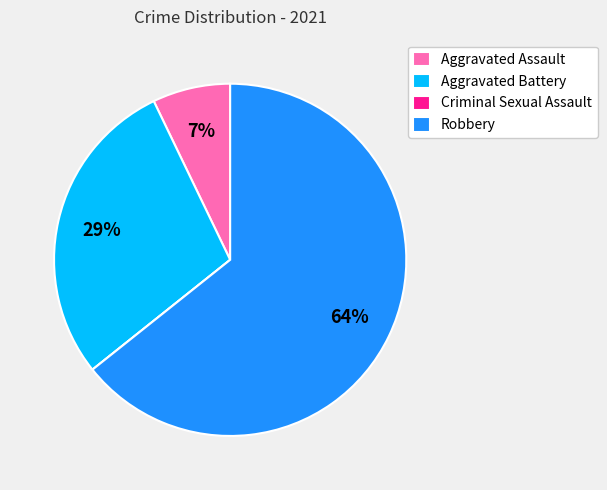

To the nearest percent, what is the difference between the largest and smallest slice percentages?

64%